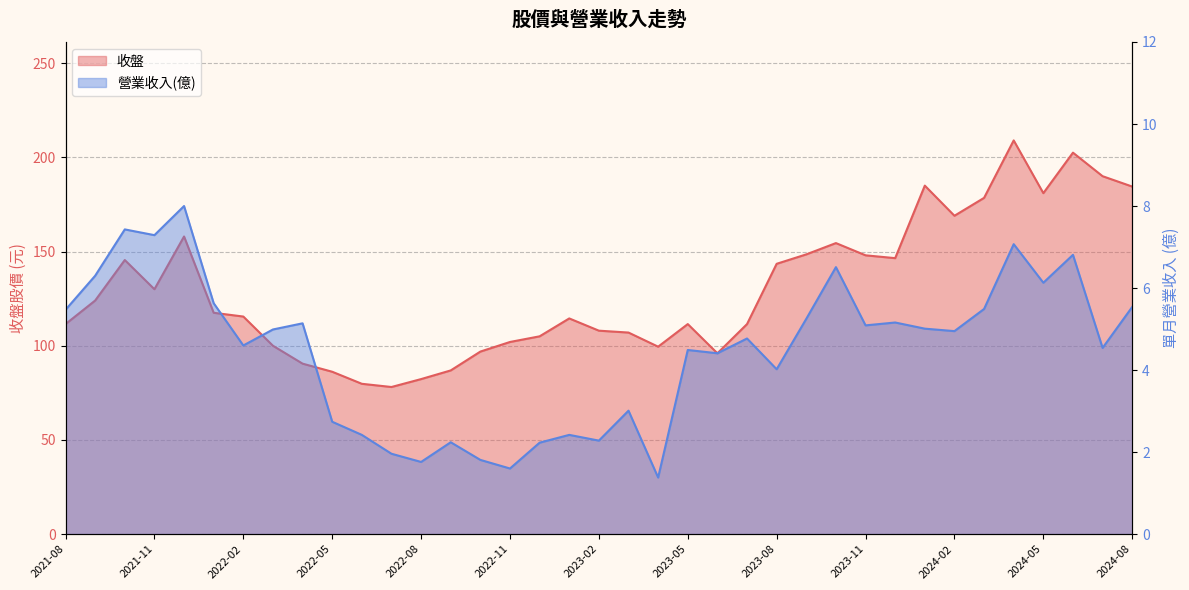

What is the smallest value displayed?

1.4